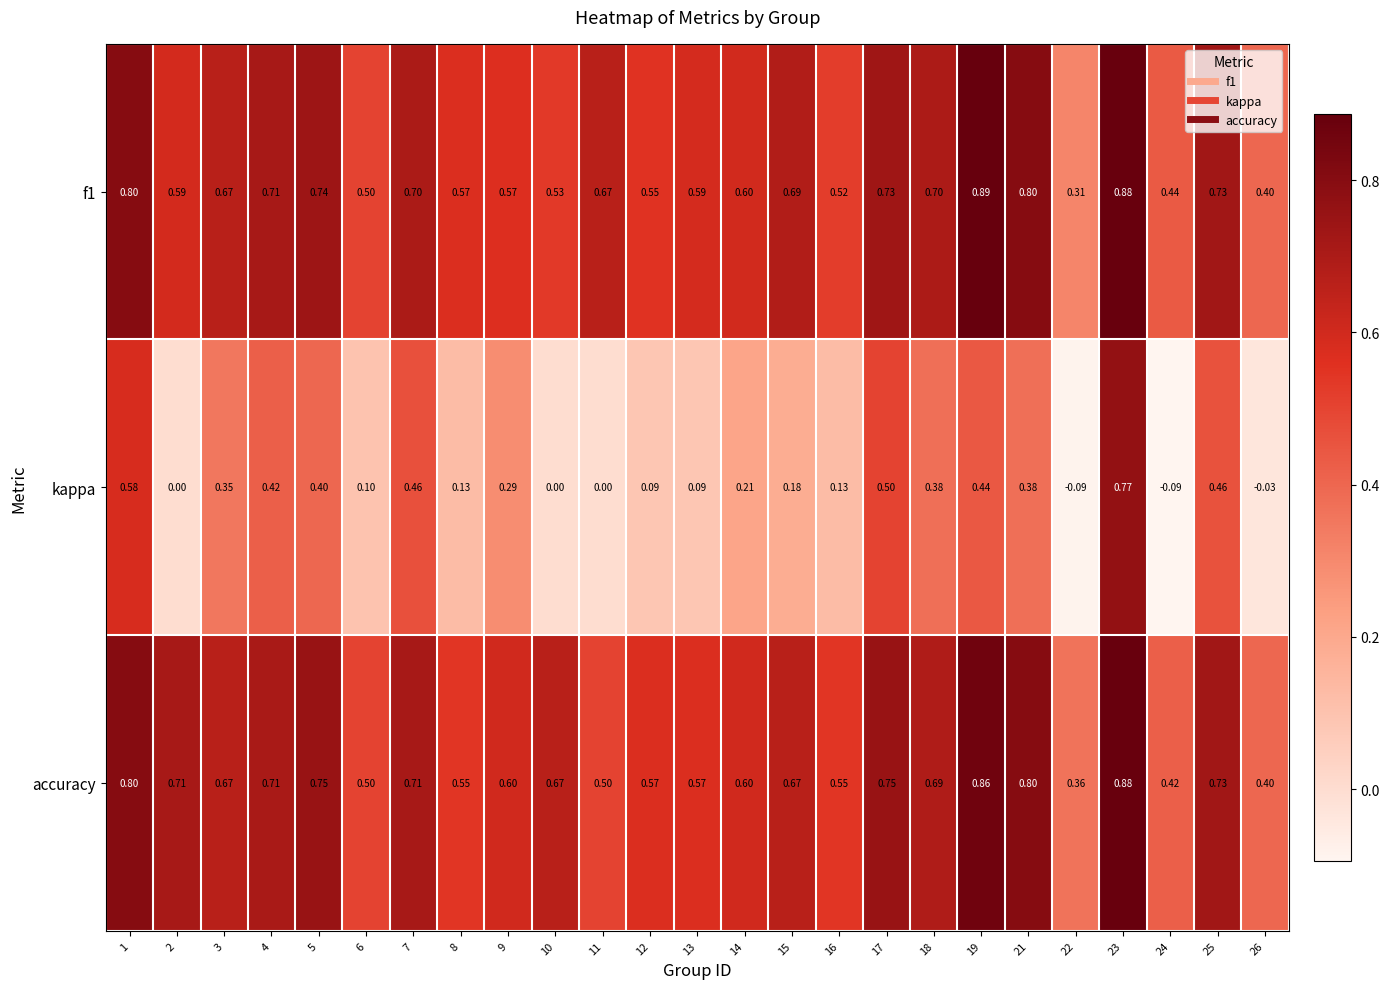

Which series has the largest range (max minus min)?

kappa